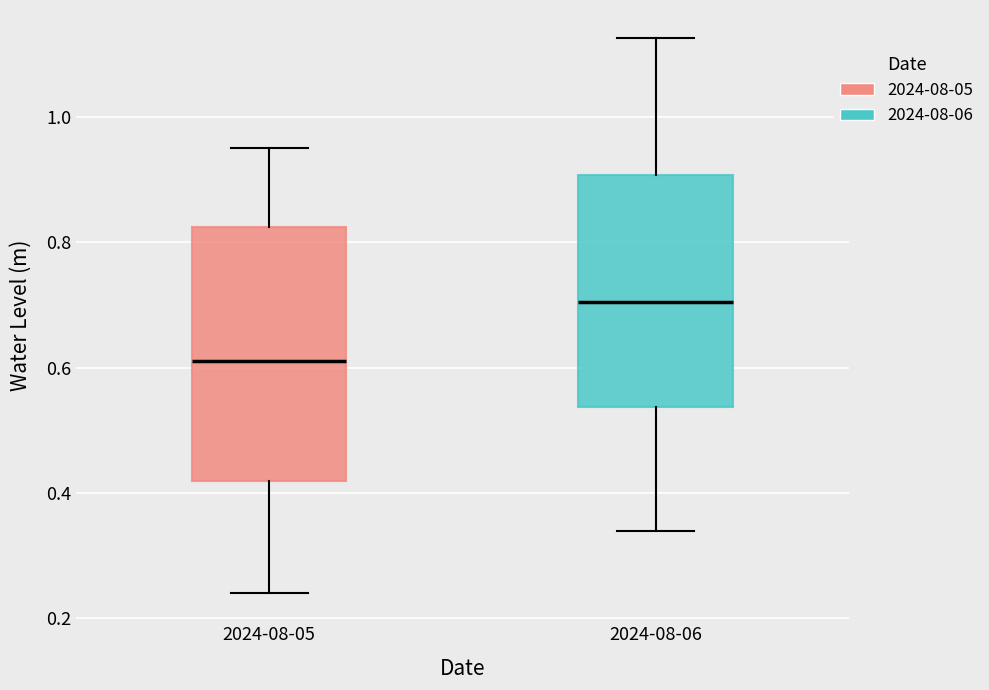

Reading left to right, read every box against the y-axis: the position of its median line, the range the box covers, and the ends of its whiskers. The values are not printed on the chart, so give them approximately, as read against the axis.

2024-08-05: median 0.60, box 0.42 to 0.82, whiskers 0.24 to 0.94
2024-08-06: median 0.70, box 0.54 to 0.90, whiskers 0.34 to 1.12